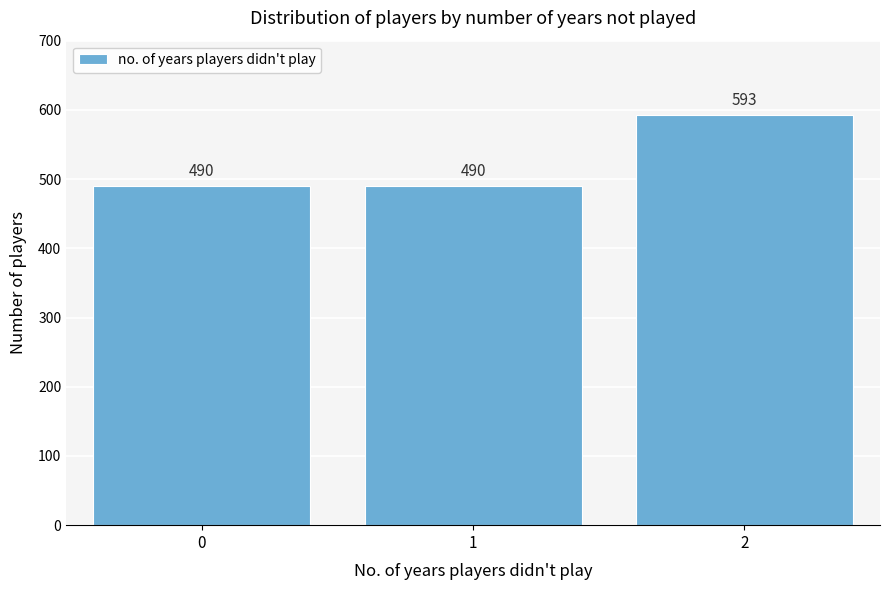

Reading right to left, transcribe all the data shown in this chart.

2=593	1=490	0=490